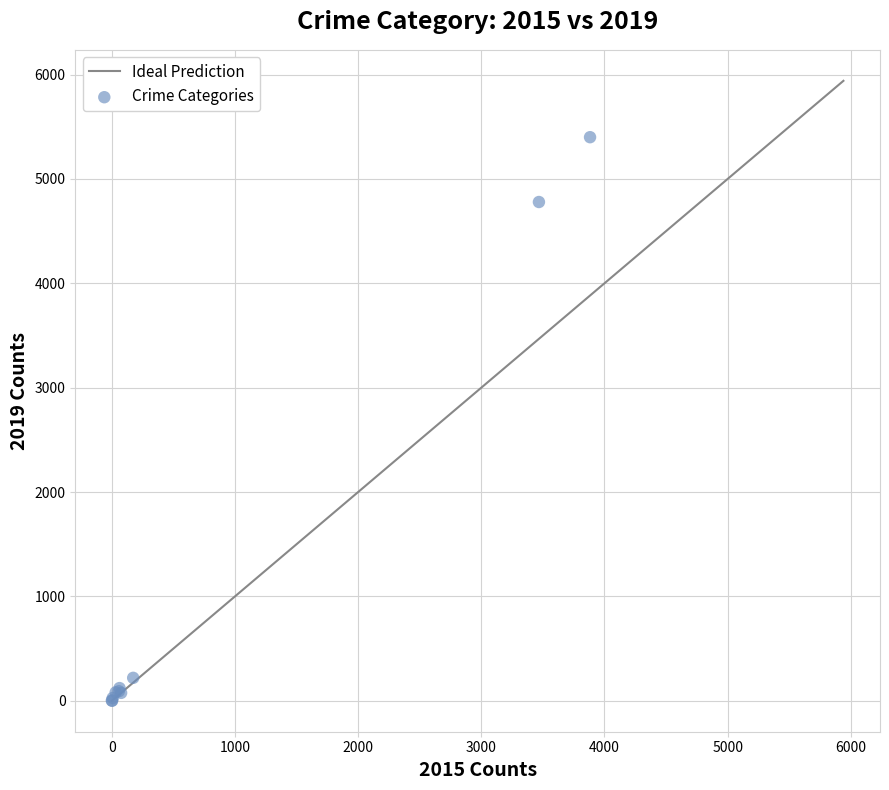

What Y value in the scatter plot is closest to 2700?

4779